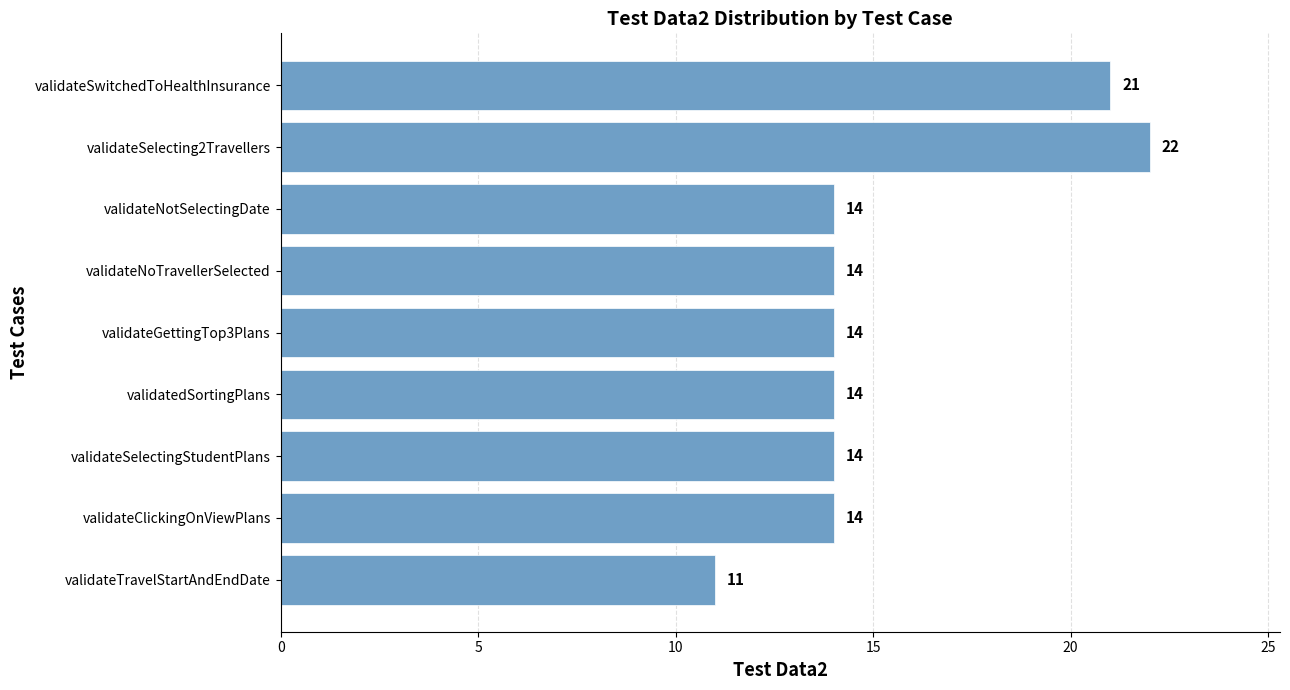

What is the minimum value shown in the chart?

11